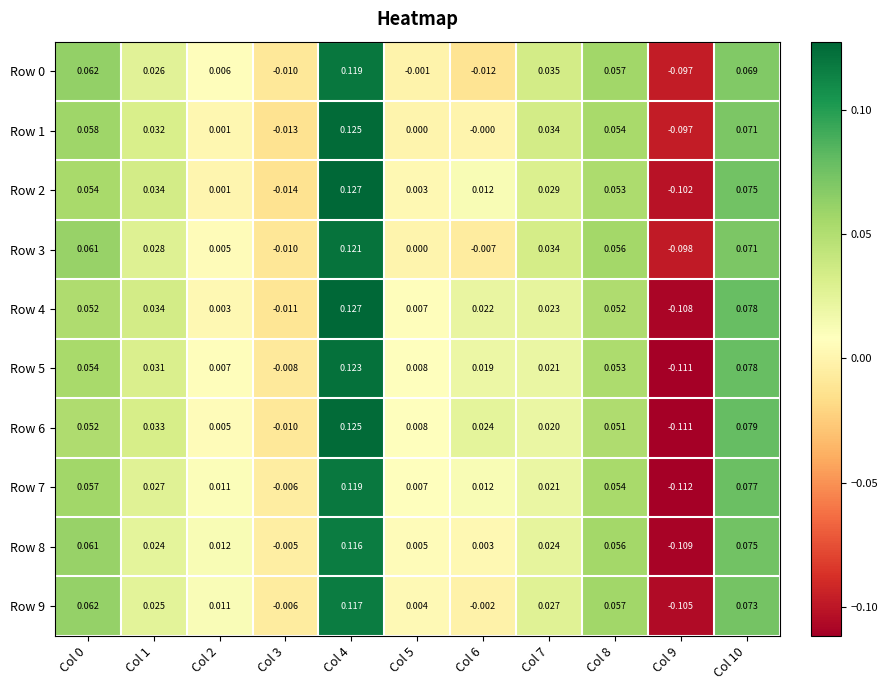

Is the value of Row 7 at Col 10 greater than the value of Row 4 at Col 3?

Yes